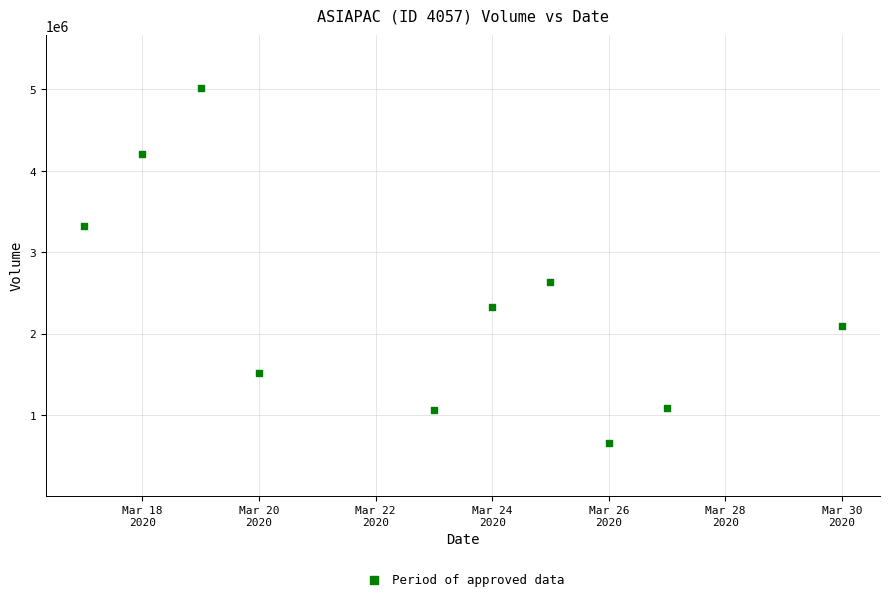

What Y value in the scatter plot is closest to 2838000?

2632100